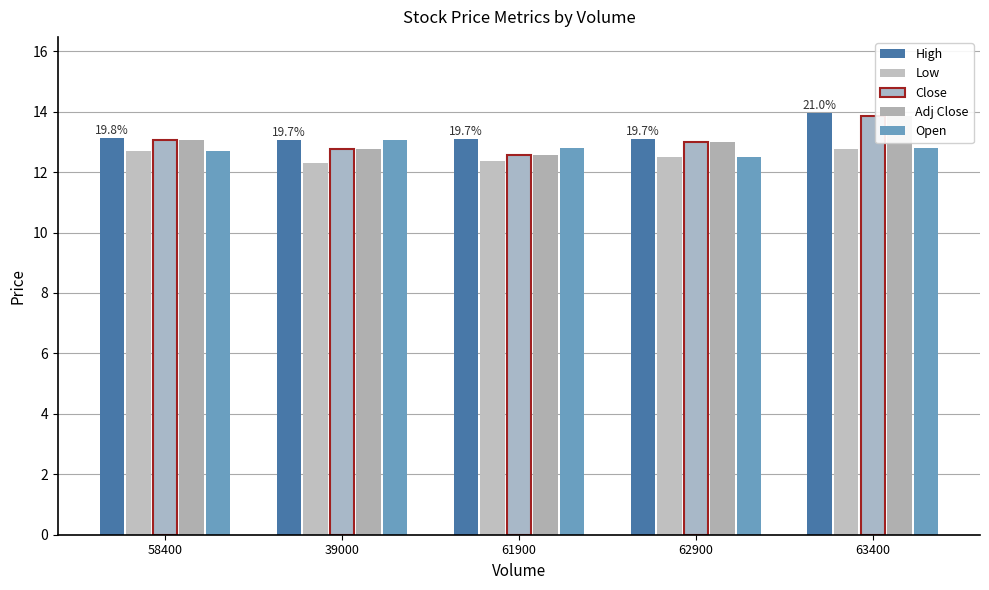

What is the sum of all High values?

66.4